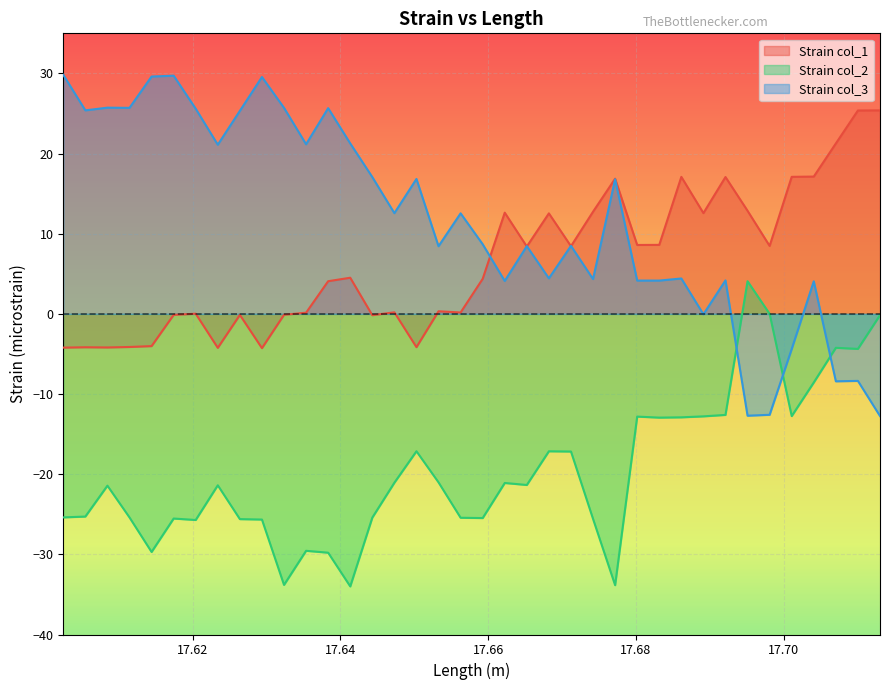

In Strain col_1, how many points are lower than both neighbors (excluding endpoints)?

11